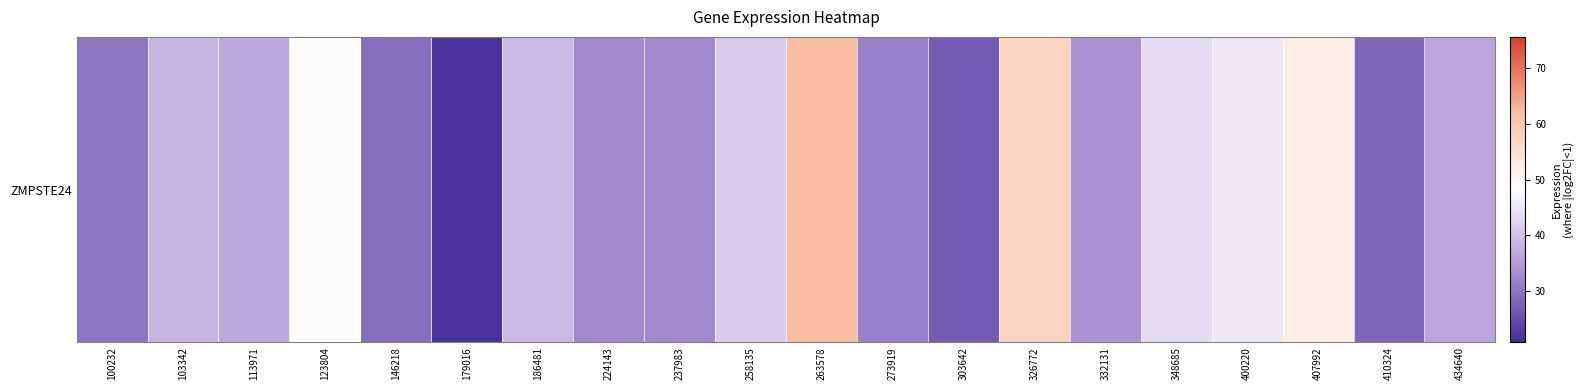

Reading left to right, transcribe all the data shown in this chart.

100232=30.2	103342=38.2	113971=36.8	123804=48.9	146218=29.3	179016=21.4	186481=38.9	224143=32.8	237983=32.7	258135=41.4	263578=62.1	273919=31.5	303642=26.7	326772=57.5	332131=33.9	348685=43.5	400220=45.2	407992=52.1	410324=28.0	434640=36.1